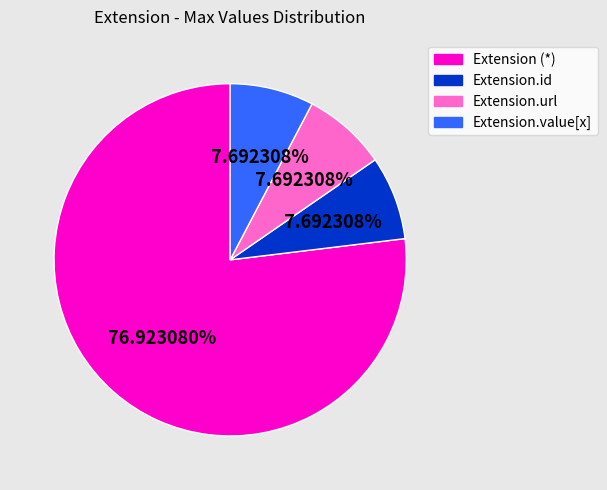

Is there a majority slice in this chart?

Yes